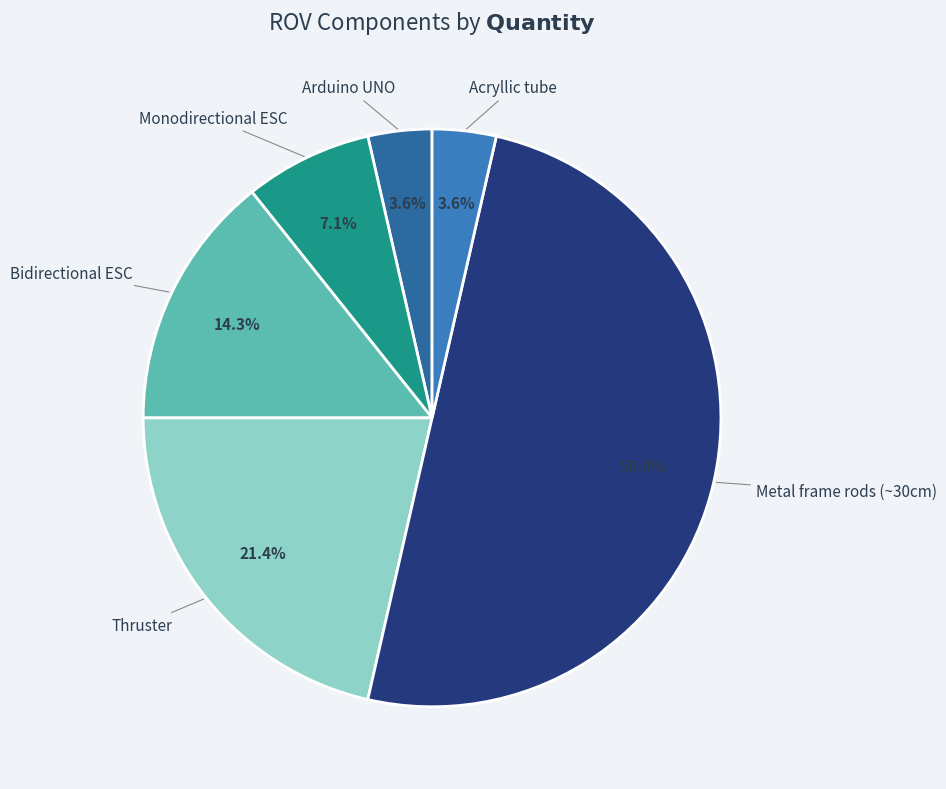

Count the number of slices in the pie.

6